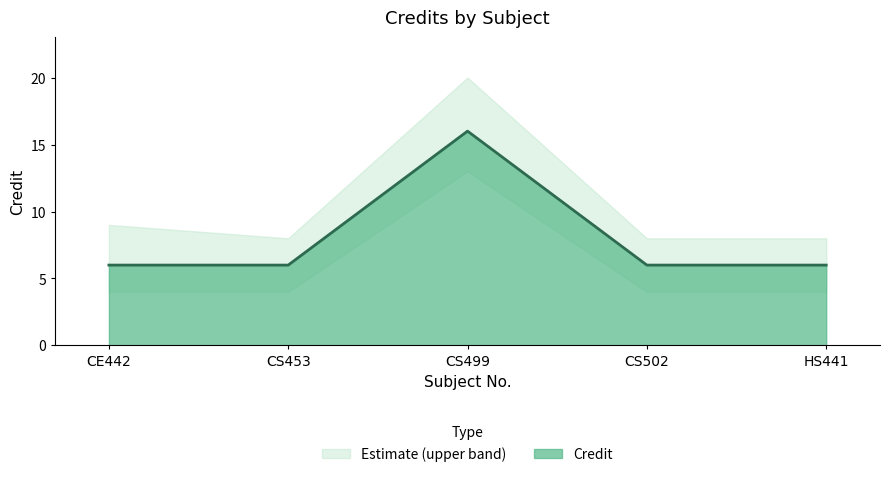

What is the sum of the values at CS502 and CS453?

12